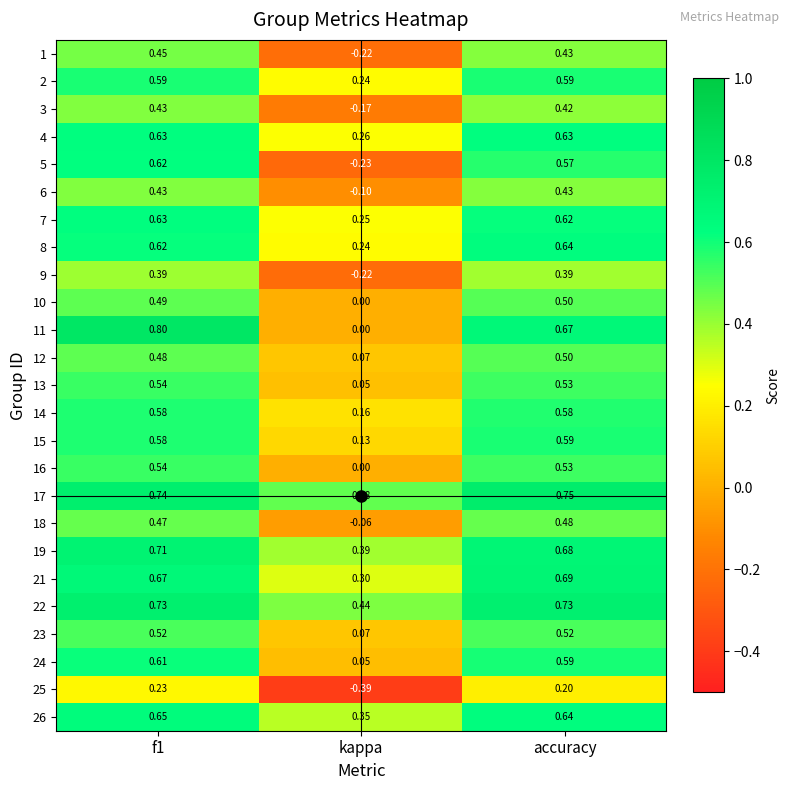

Where is 11 nearest to the value 0?

kappa